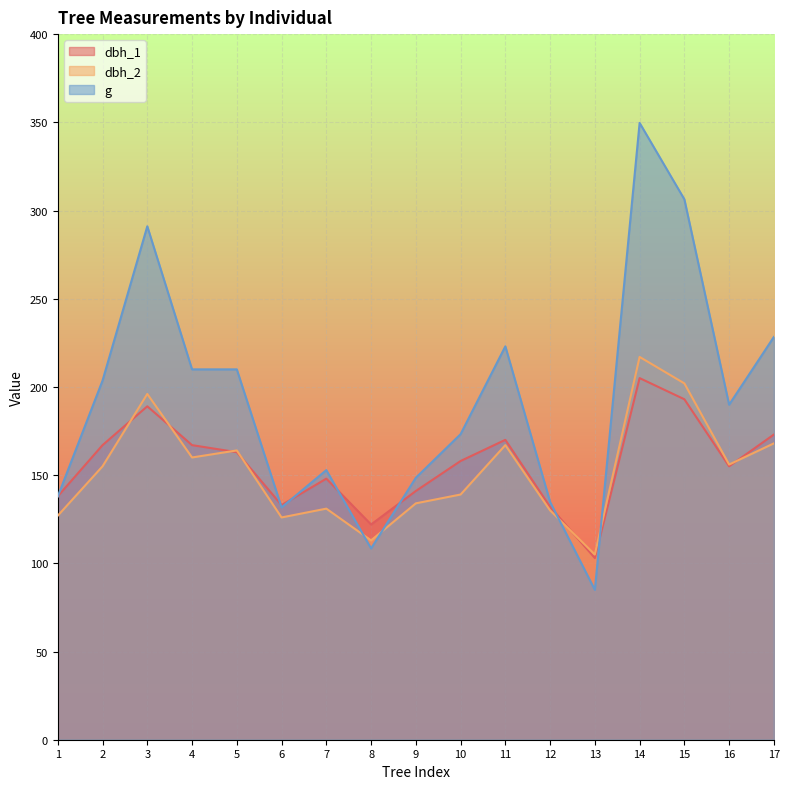

Which series ends up on top after the final intersection of dbh_2 and dbh_1?

dbh_1